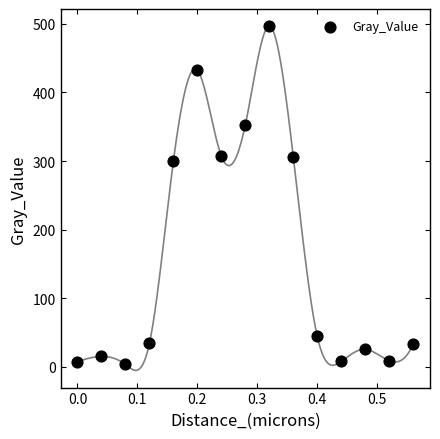

What is the range of X values (max minus min)?

0.6